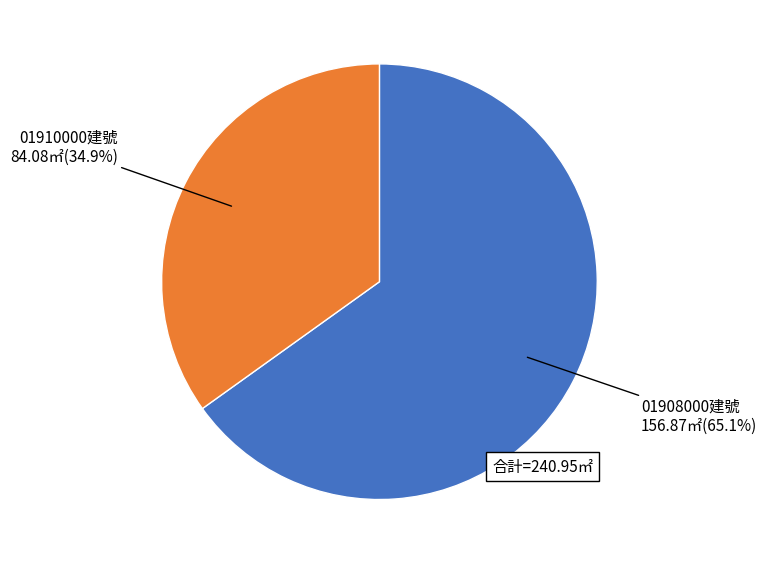

To the nearest percent, what is the average slice percentage?

50%